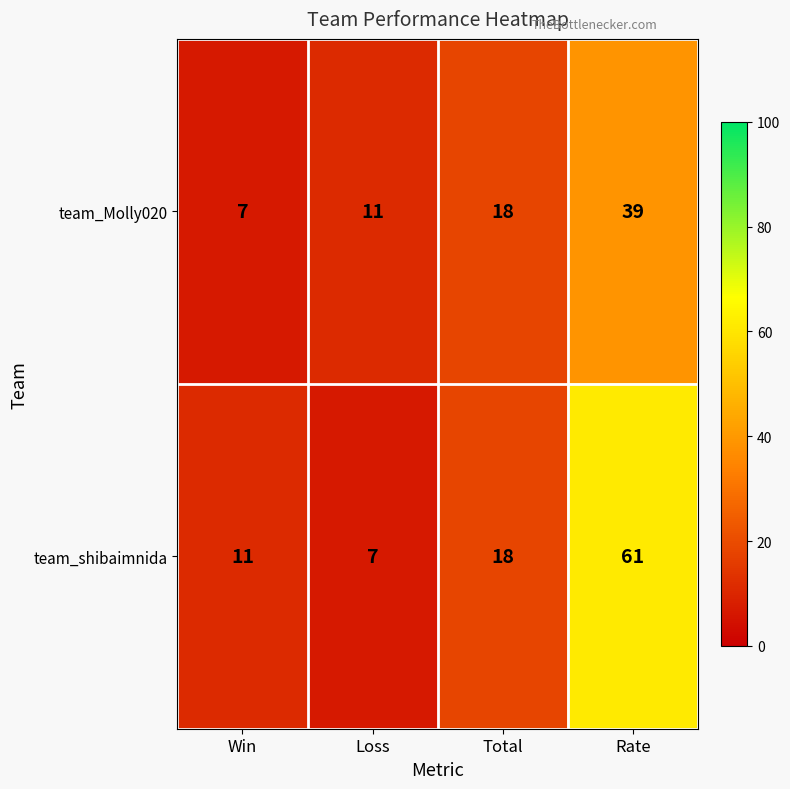

Is it true that team_Molly020 equals 18 at Total?

True